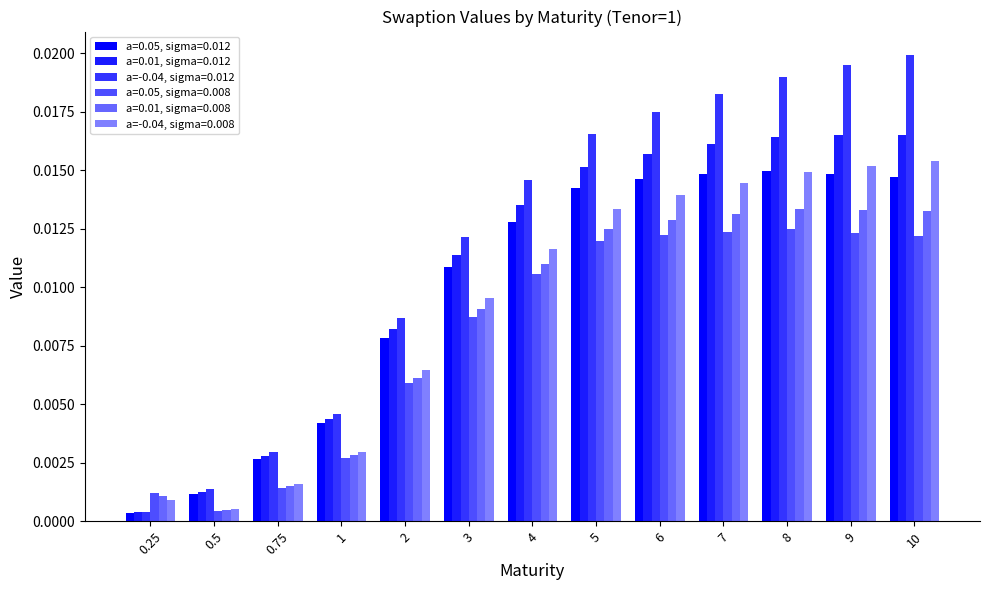

How many distinct data groups are displayed?

6